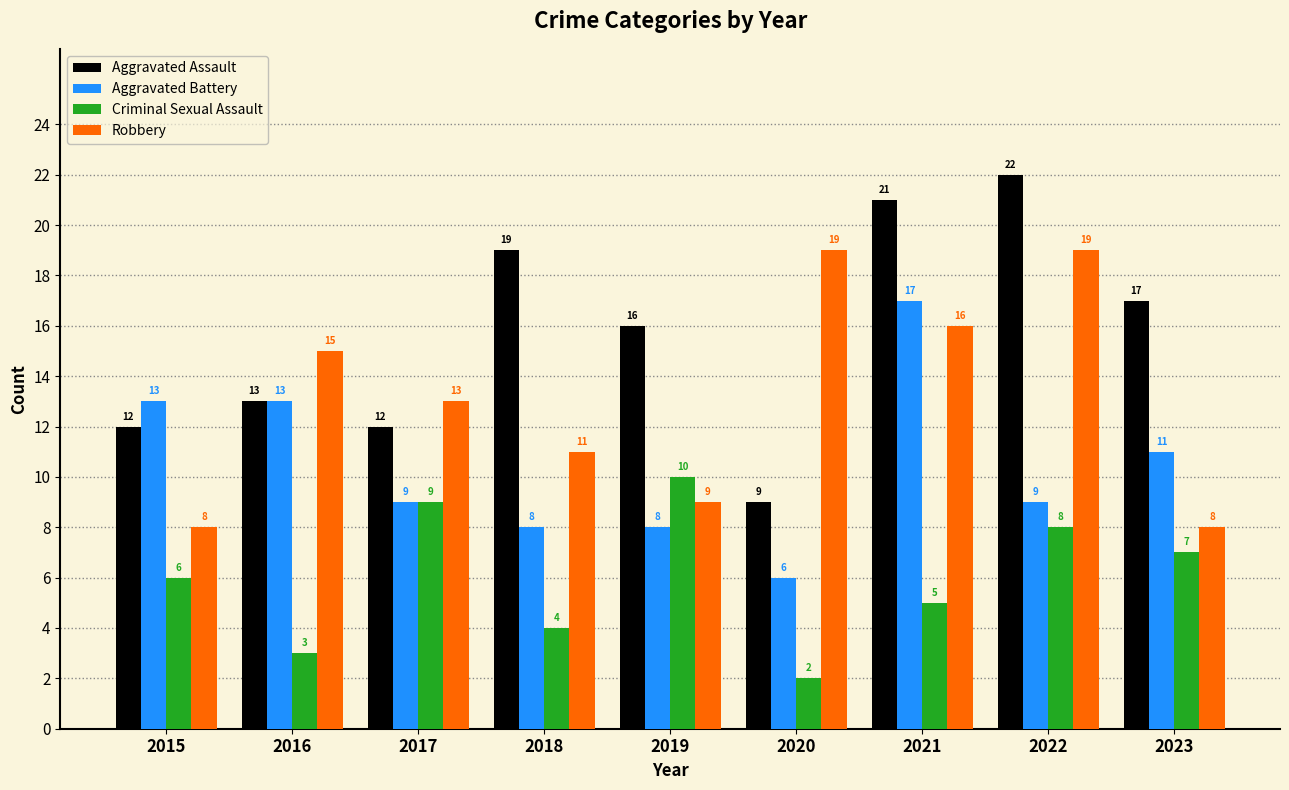

Does the chart contain stacked bars?

No